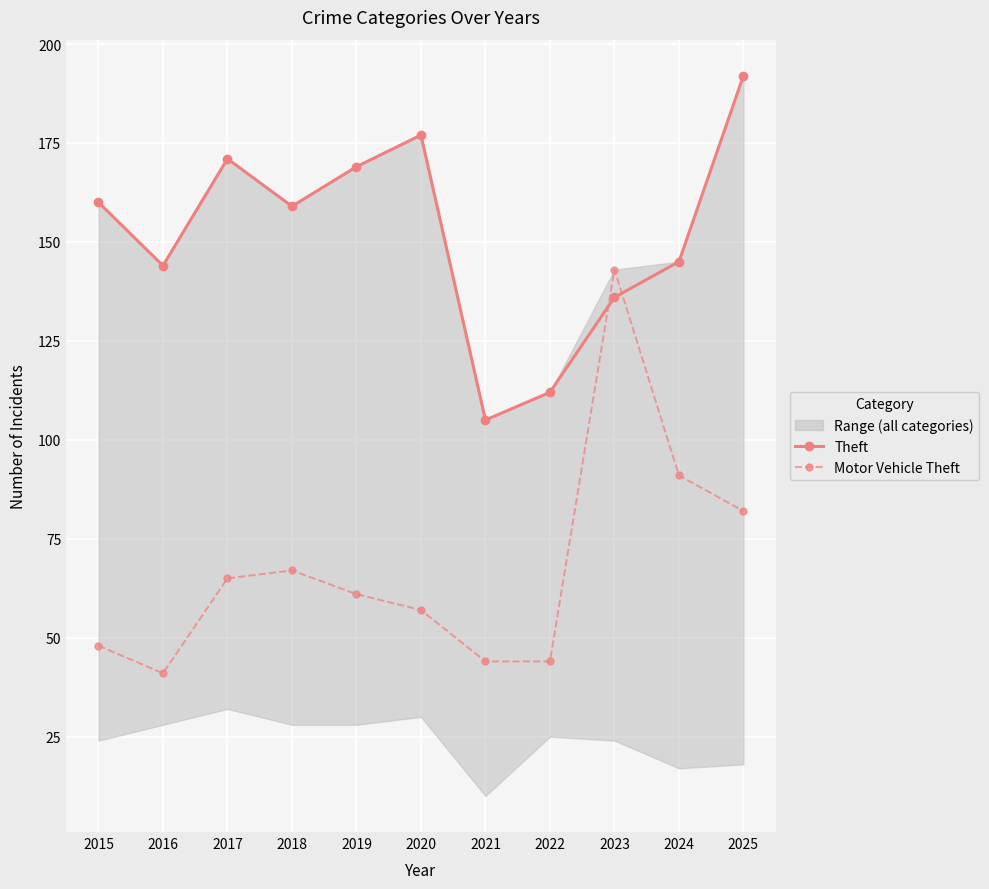

The value of Motor Vehicle Theft at 2023 is 143. True or false?

True